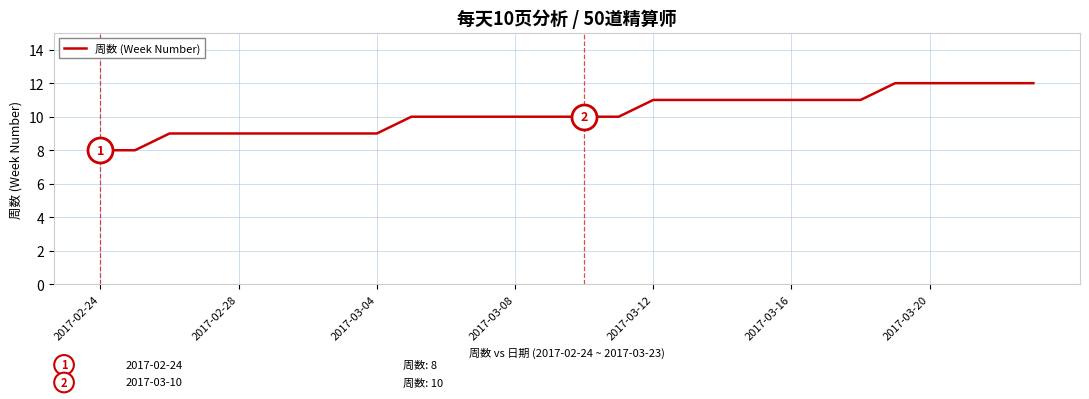

What is the smallest value displayed?

8